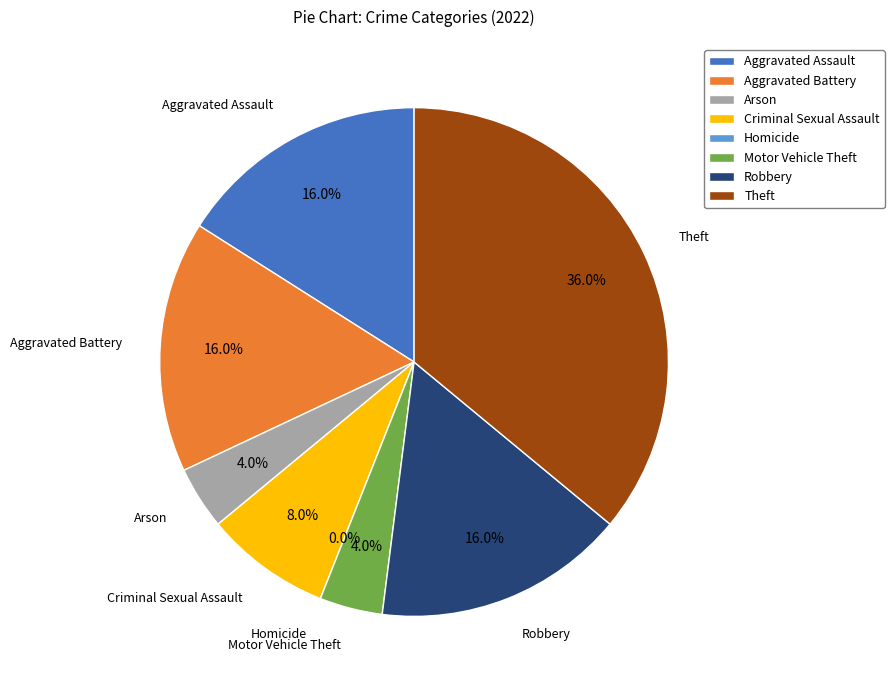

The Theft slice represents 36% of the pie. True or false?

True